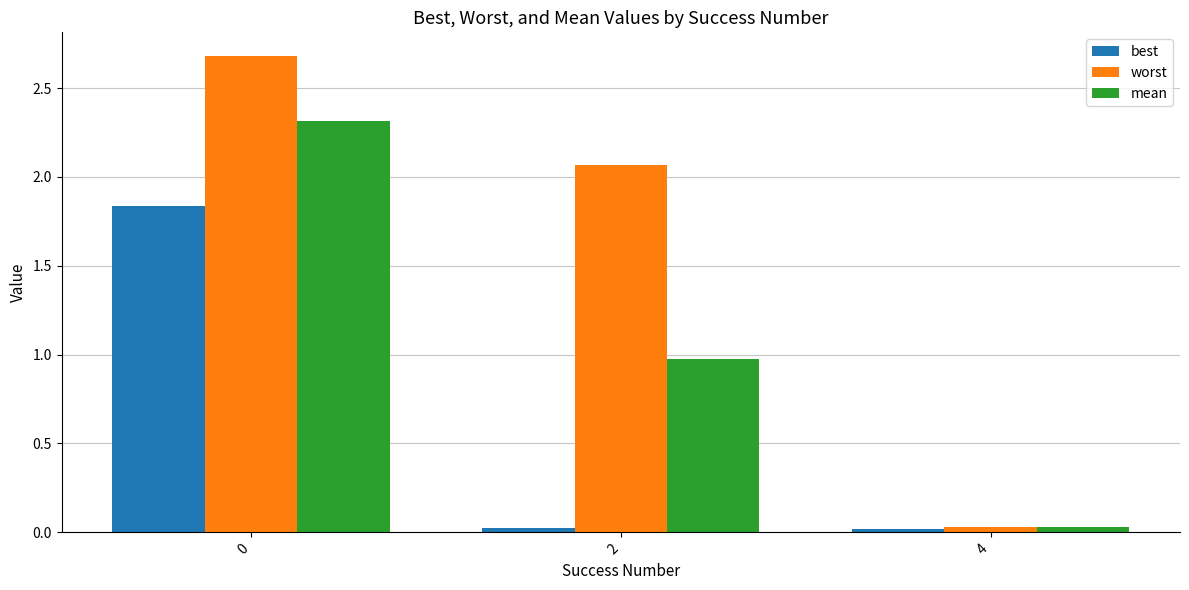

Between 2 and 4, which series saw the biggest shift?

worst